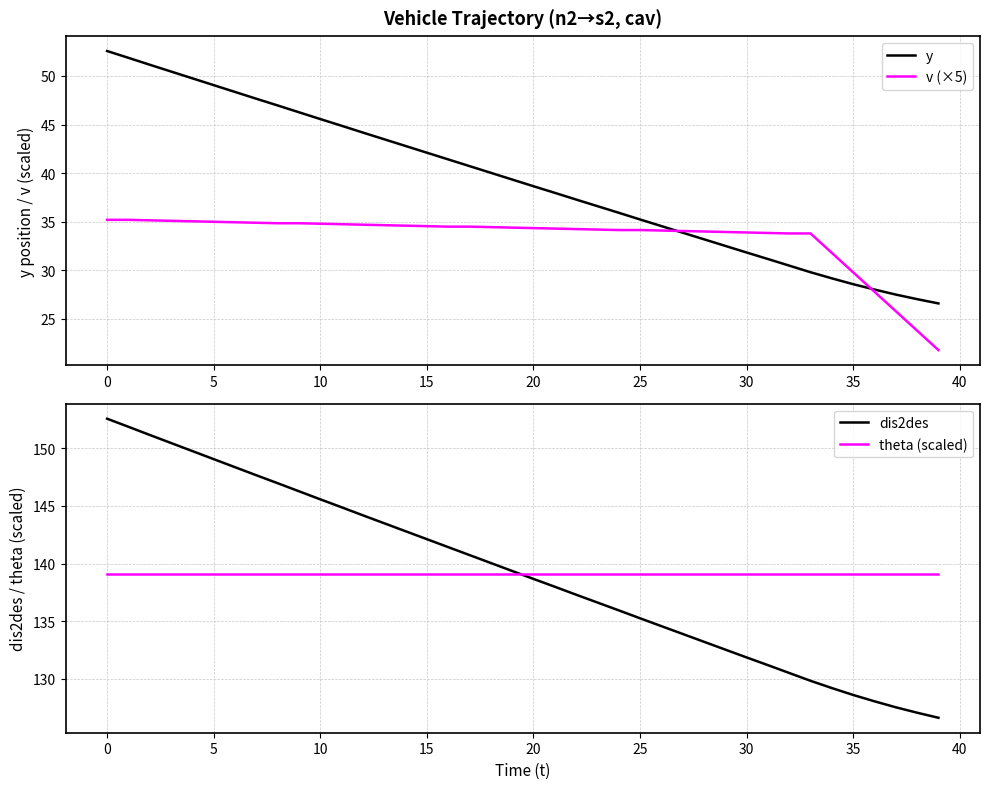

True or false: y has more than 1 points higher than both neighbors.

False